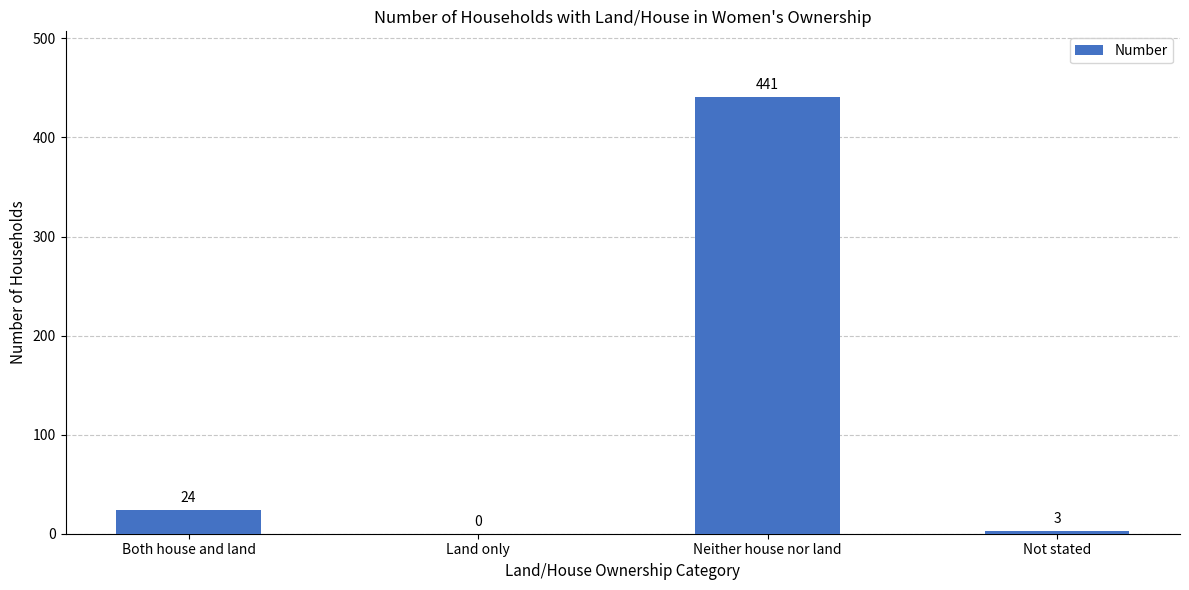

Reading right to left, what are all the values shown in this chart?

3	441	0	24